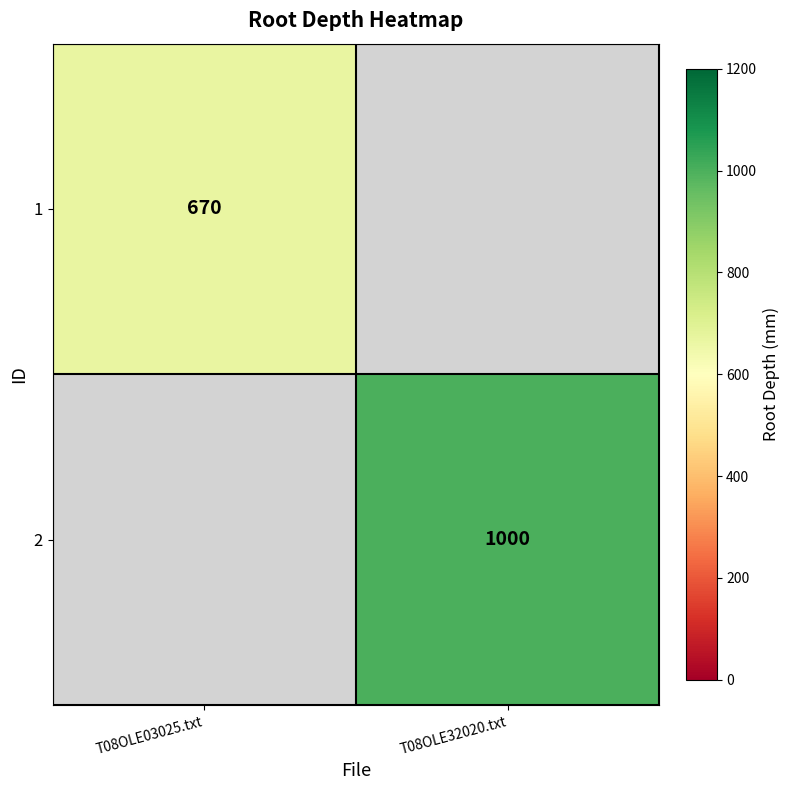

Which has a higher value, T08OLE32020.txt or T08OLE03025.txt?

T08OLE03025.txt